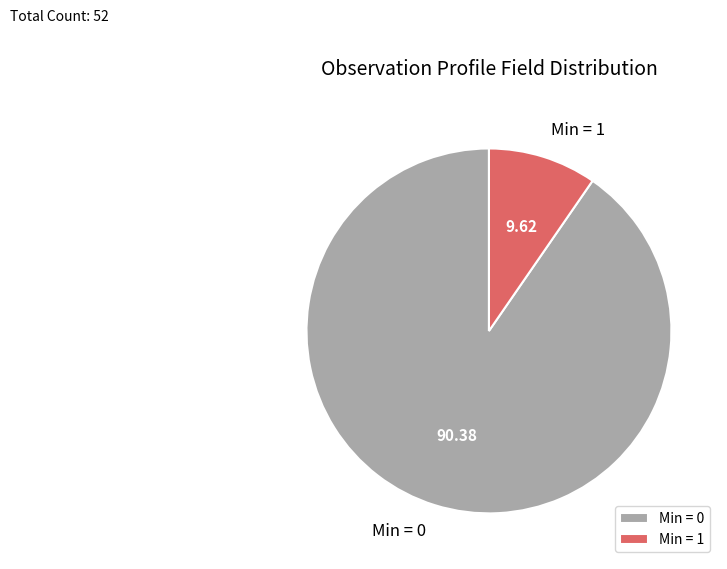

Which category has the smallest portion of the pie?

Min = 1